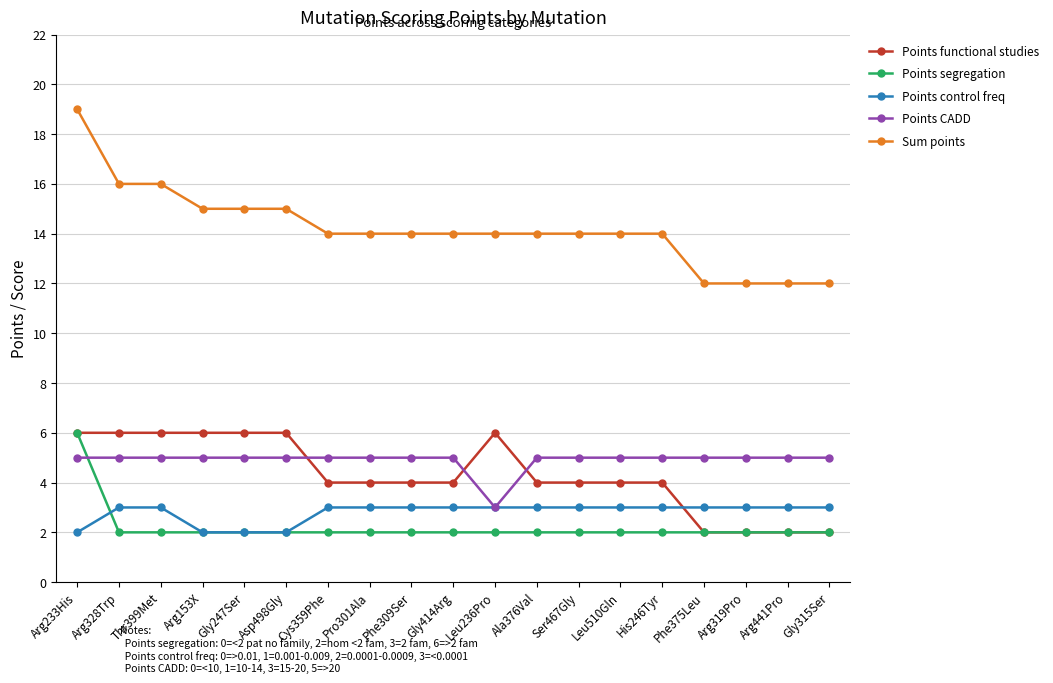

What are all the series names shown in the legend?

Points functional studies, Points segregation, Points control freq, Points CADD, Sum points